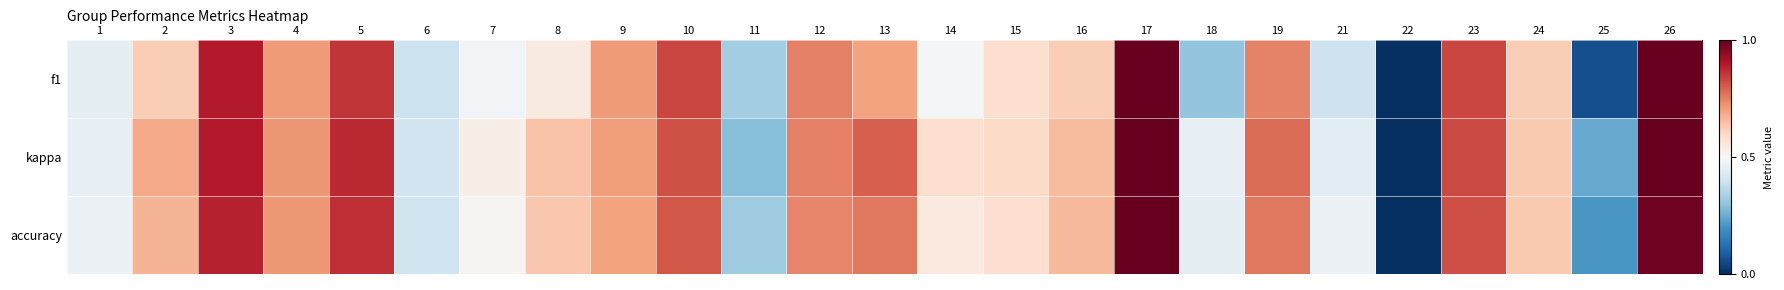

List the series in order of their peak value, highest first.

kappa, accuracy, f1